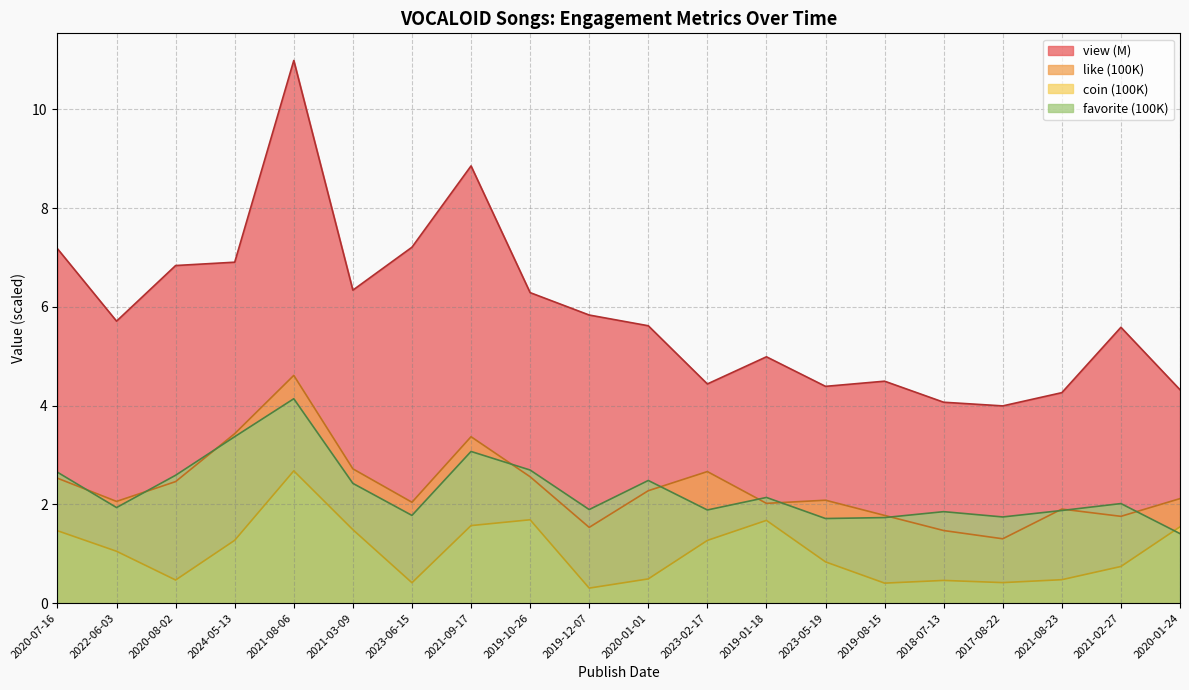

How many data points in coin are above 1?

10